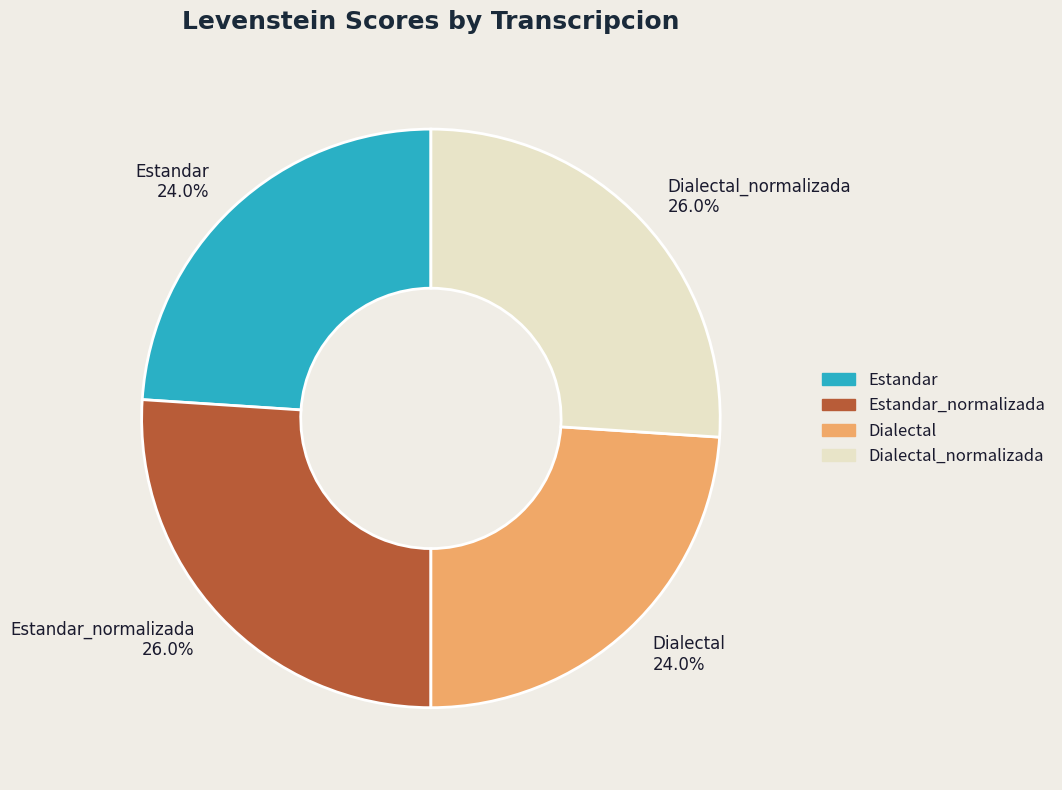

What is the ratio of the value at Dialectal 24.0% to the value at Estandar 24.0%?

1.0